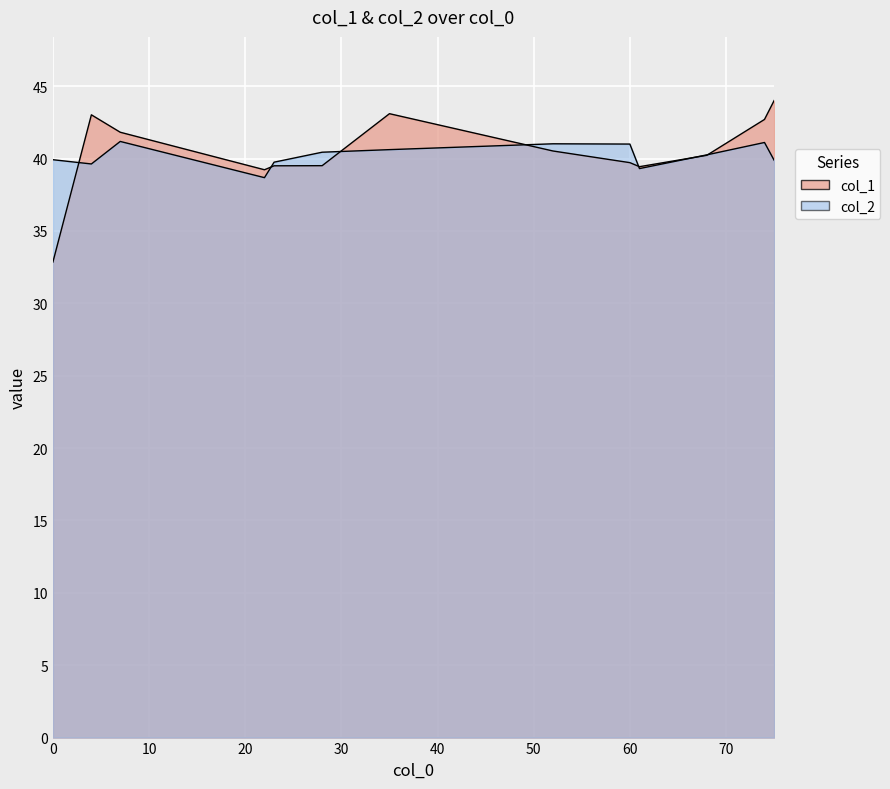

In col_2, how many points are higher than both neighbors (excluding endpoints)?

3